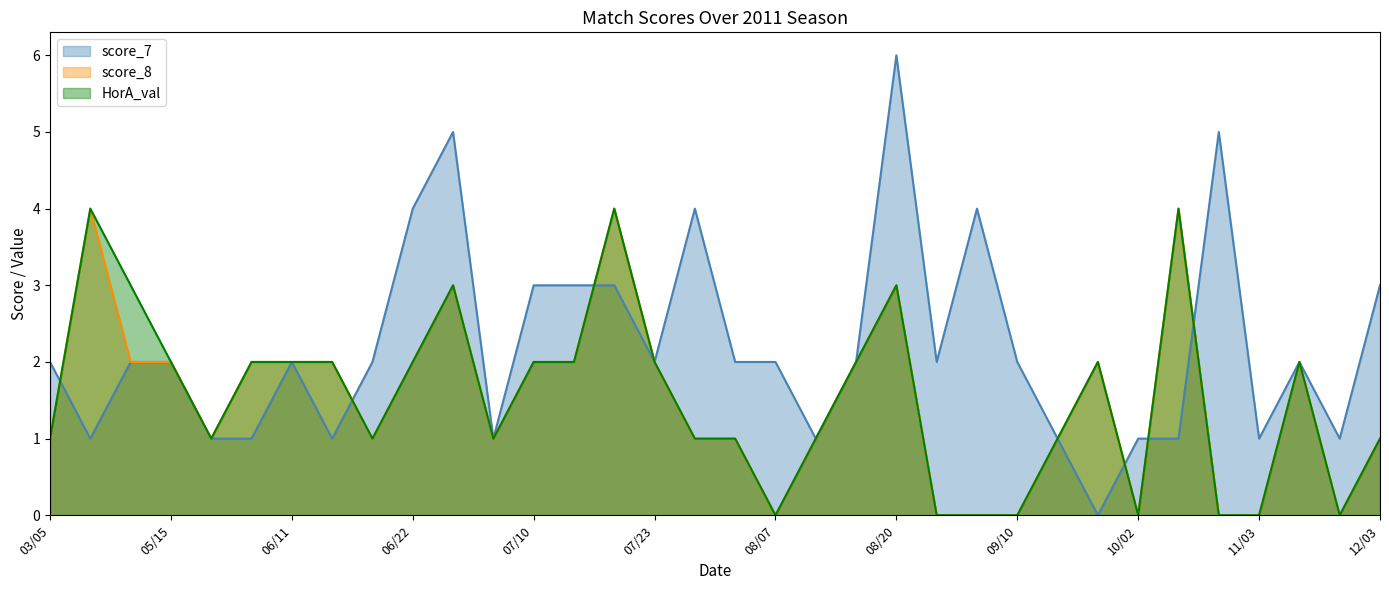

What is the maximum value shown in the chart?

6